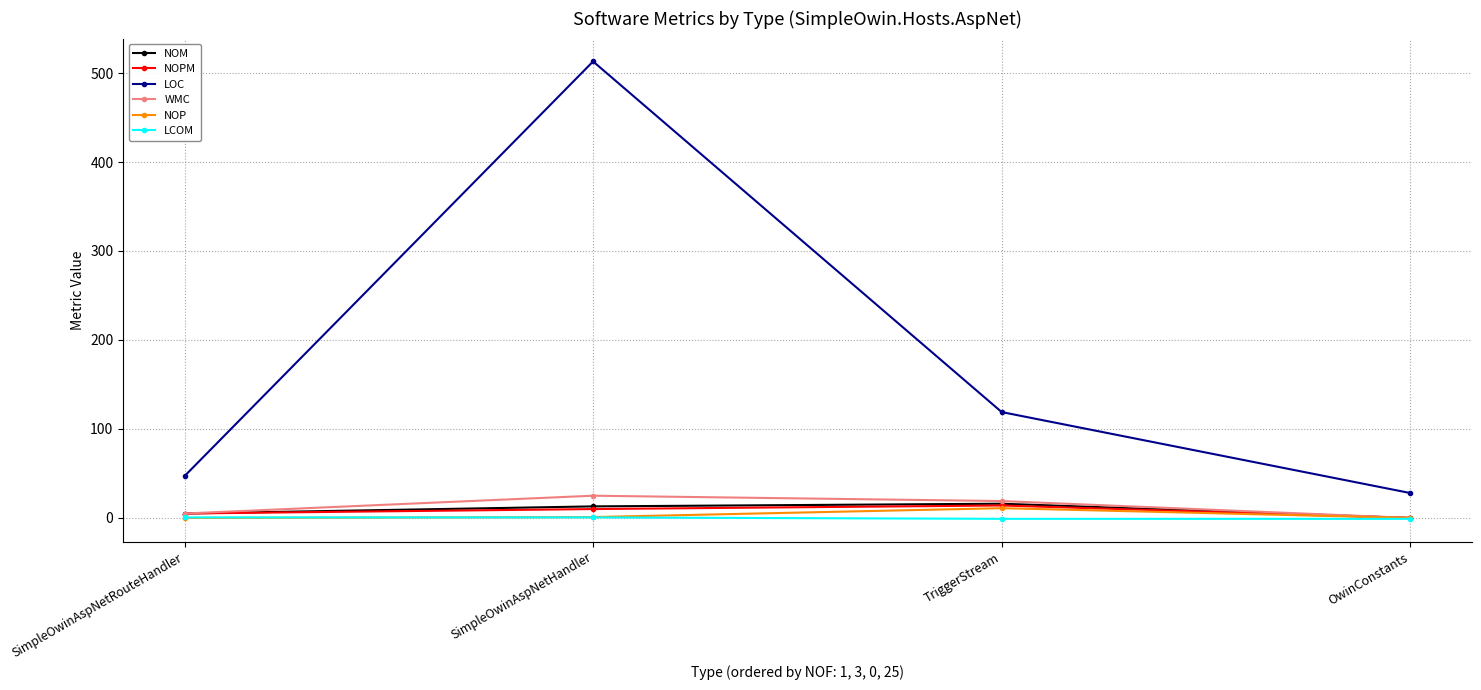

At how many categories does at least one series exceed 53?

2